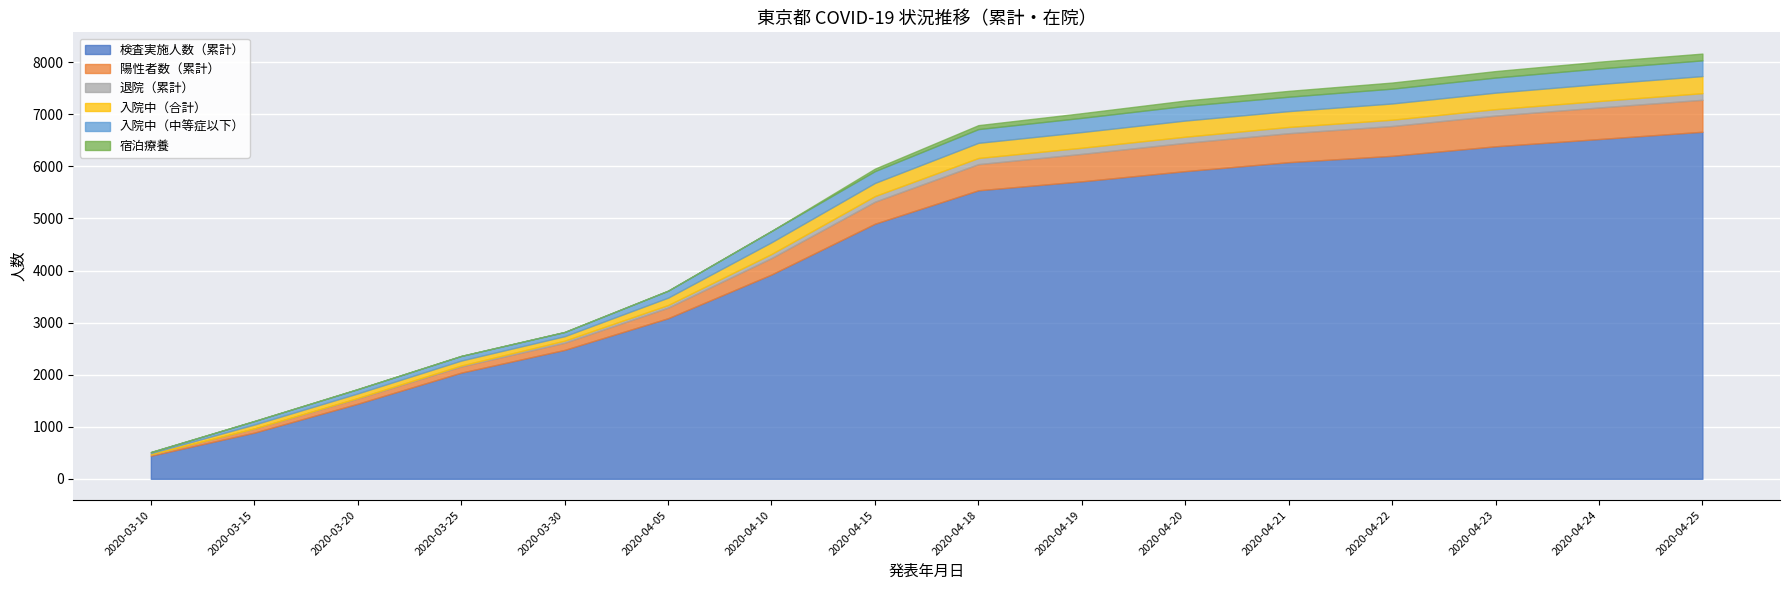

True or false: 宿泊療養 has a value of 43 at 2020-03-30.

False